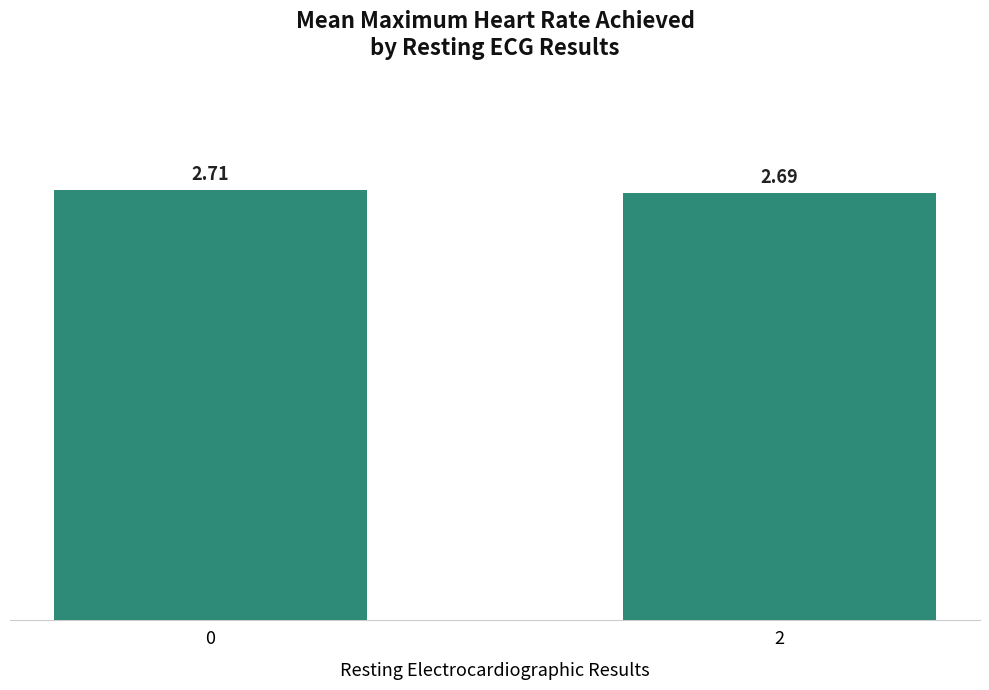

The chart shows a value of 2.7 at 0. True or false?

True